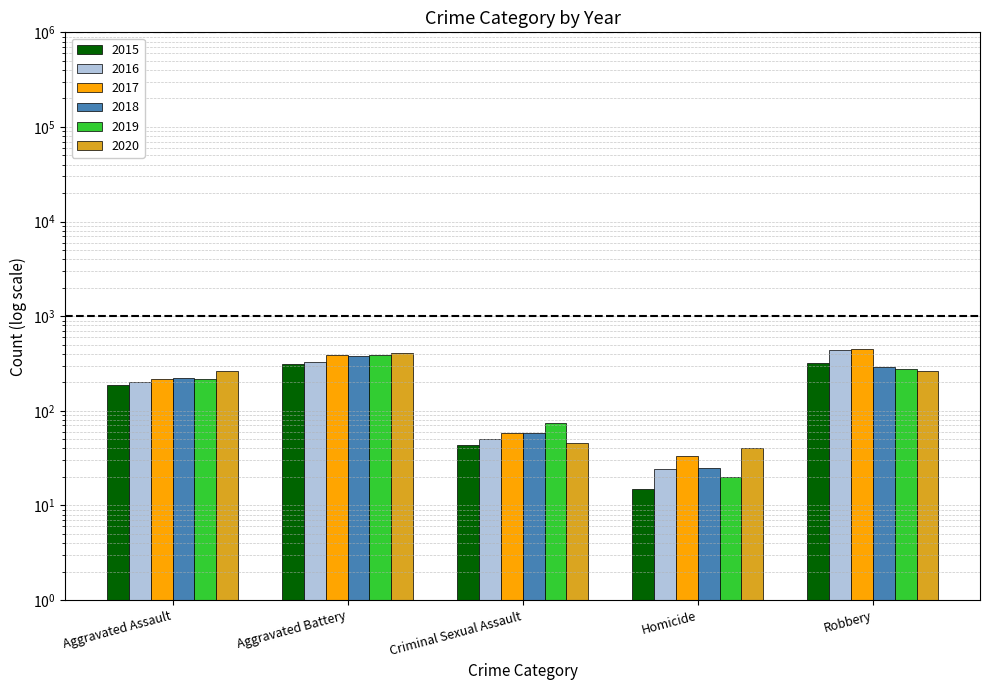

What is the difference between the highest and lowest values at Aggravated Assault?

74